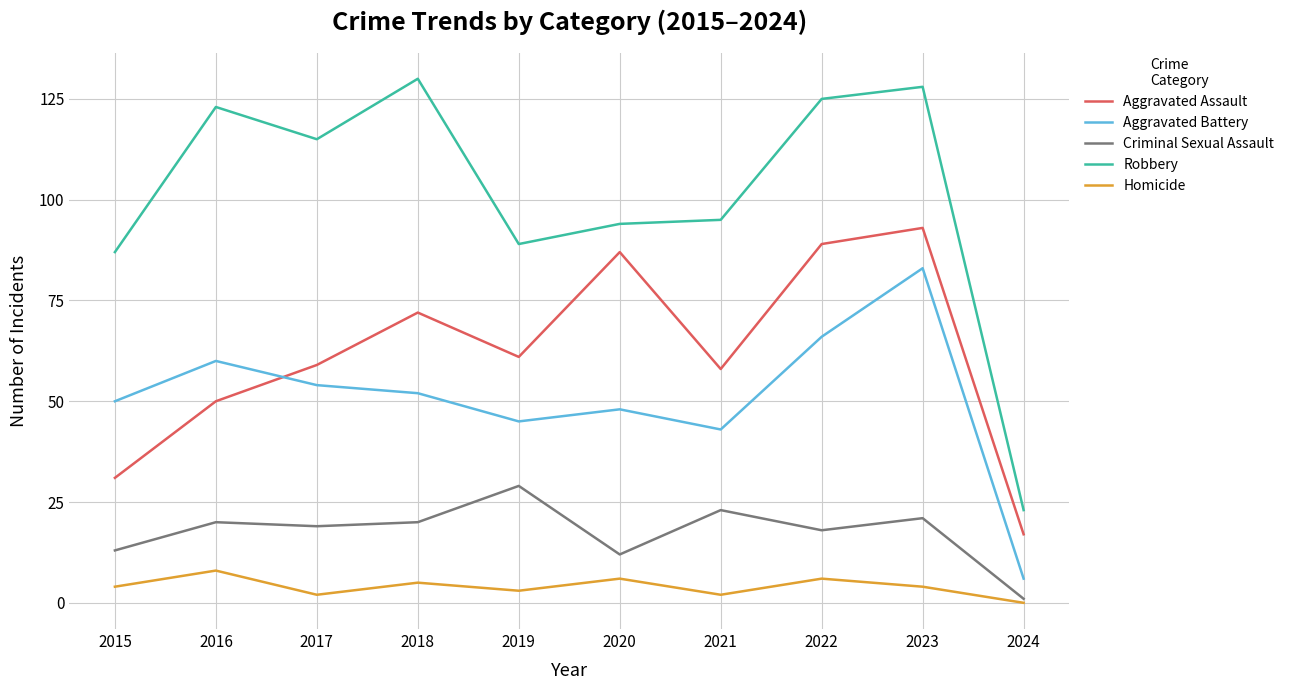

How many distinct data groups are displayed?

5